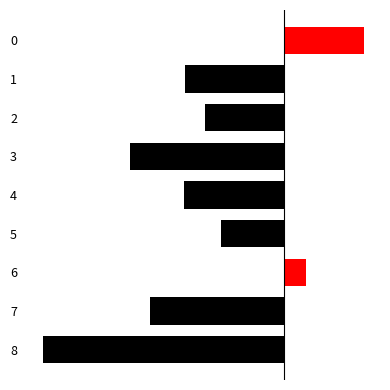

Does the chart contain any negative values?

Yes